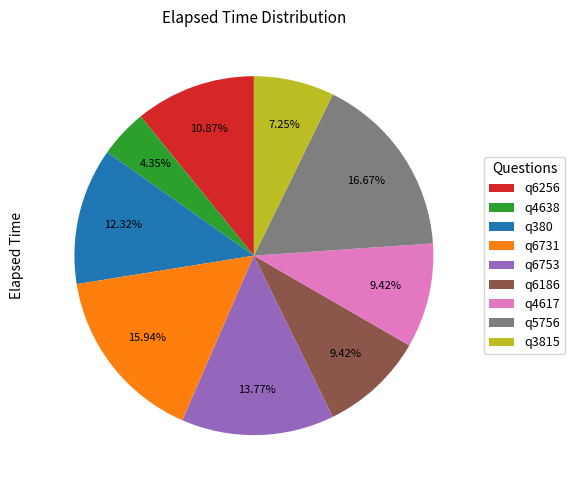

What is the largest slice in the pie chart?

q5756